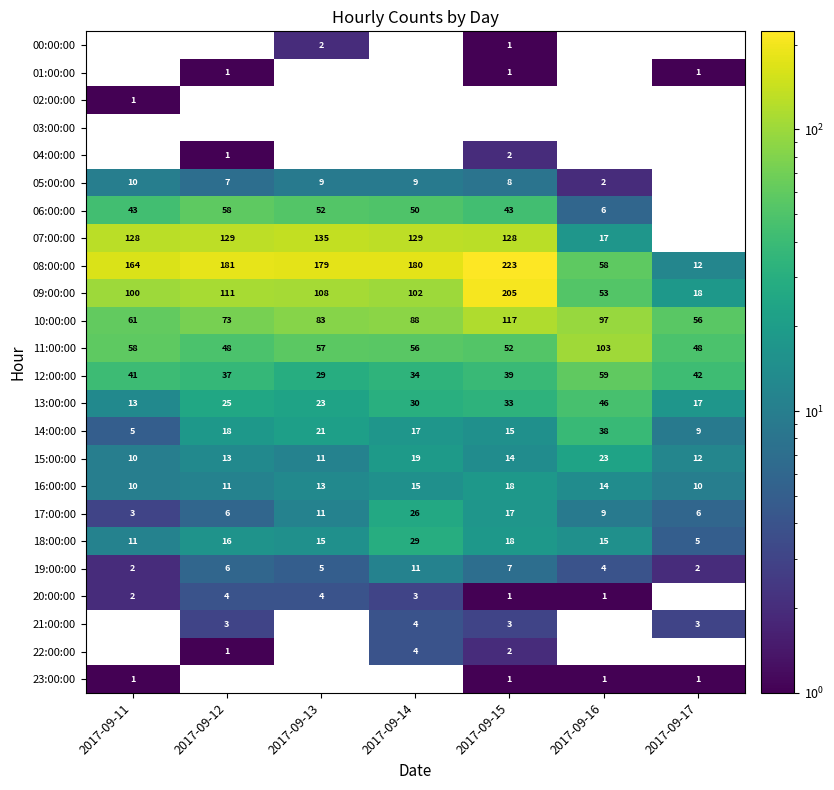

Count the 20:00:00 values in the range 1 to 4.

6